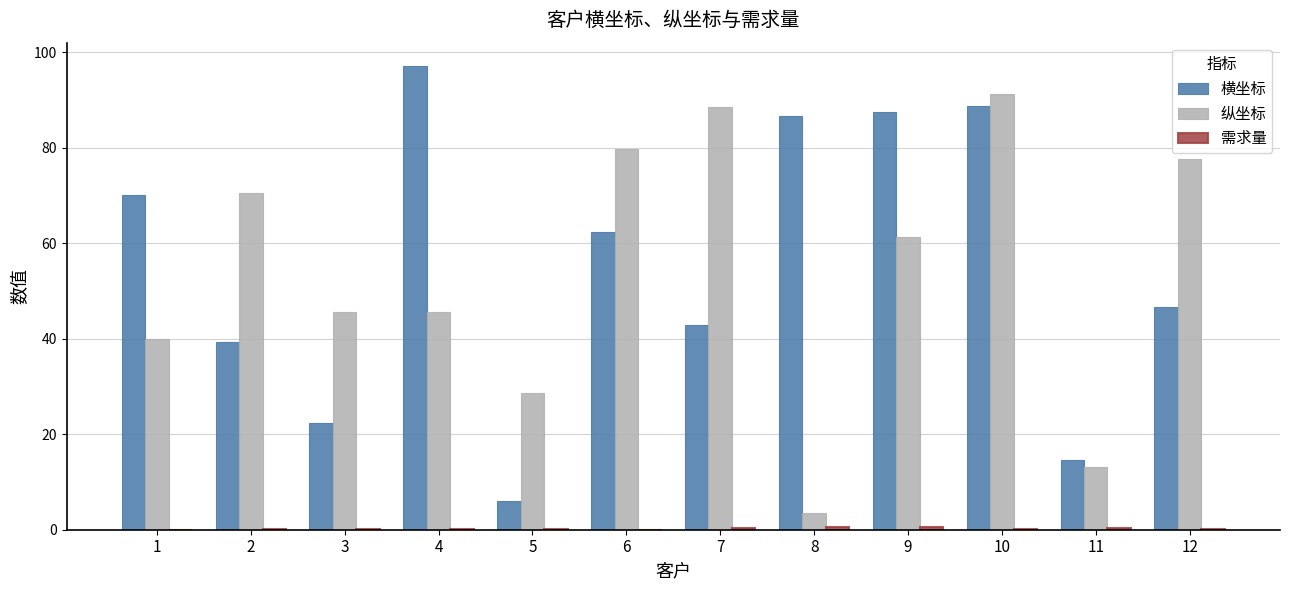

What is the sum of all 横坐标 values?

664.0